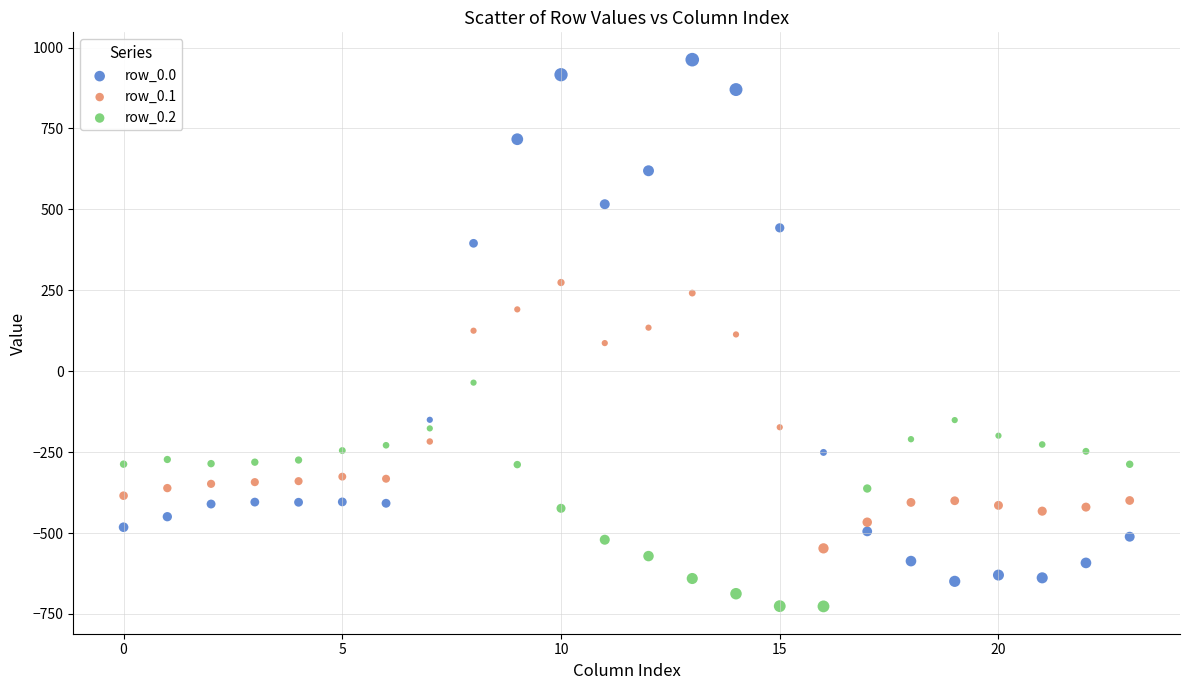

Which series contains the highest Y value?

row_0.0